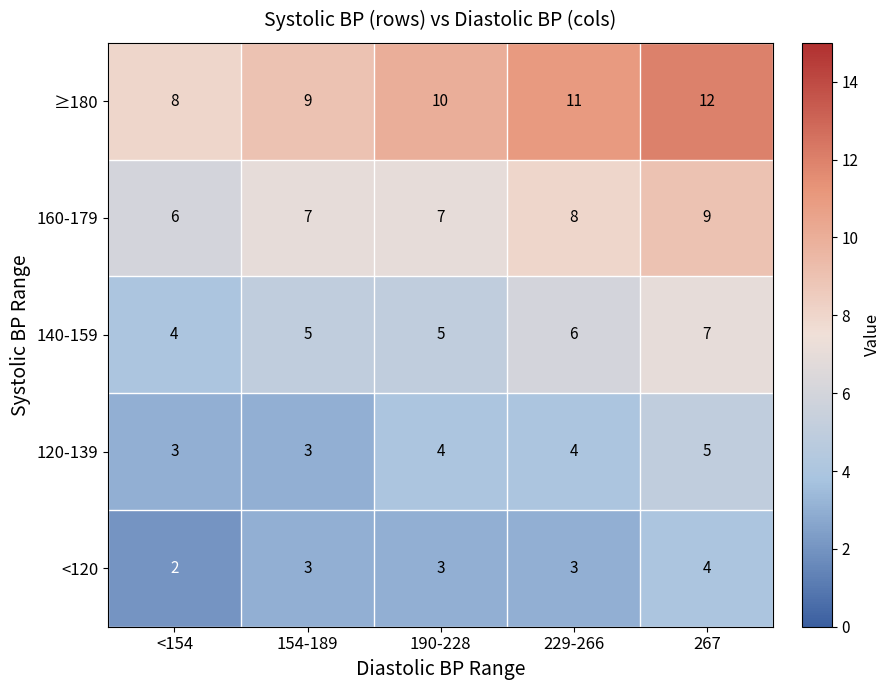

At which category is the sum across all series the highest?

267